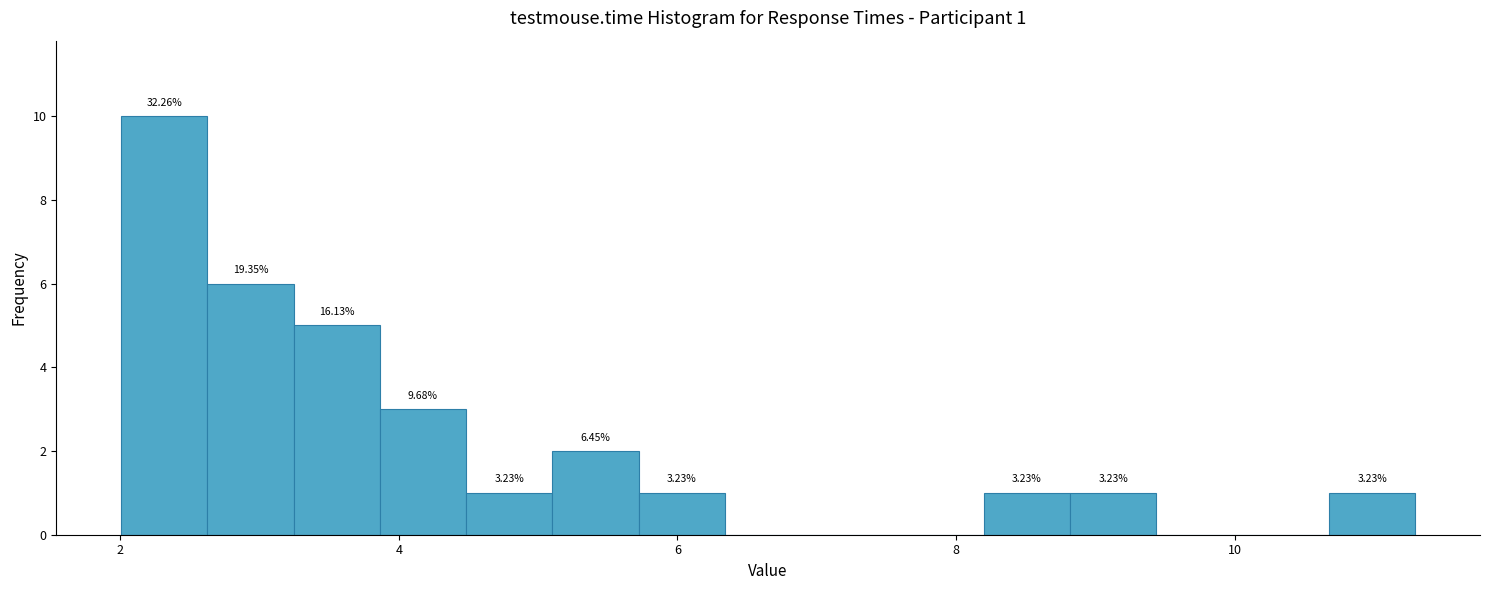

Around what value on the x-axis is the tallest bar? Give the approximate position of its centre, as read against the axis.

2.4